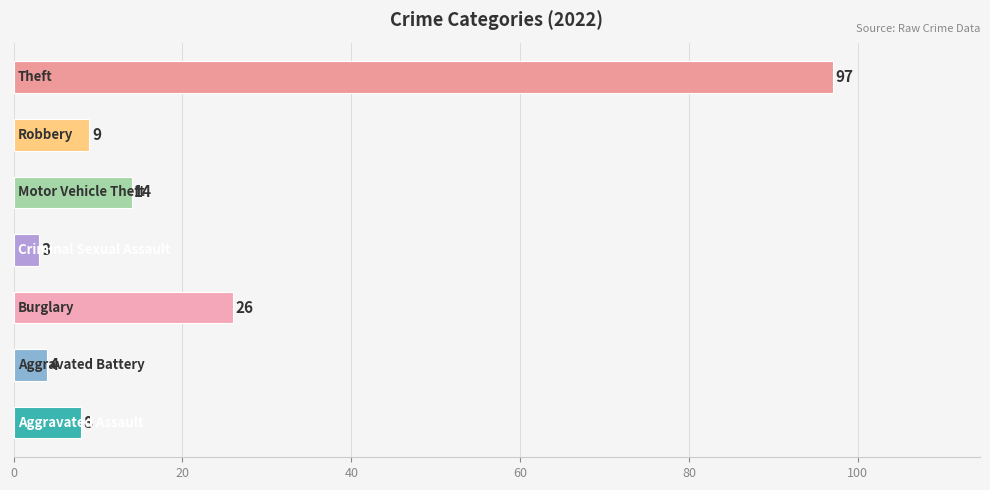

What is the difference between the second highest and minimum values?

23